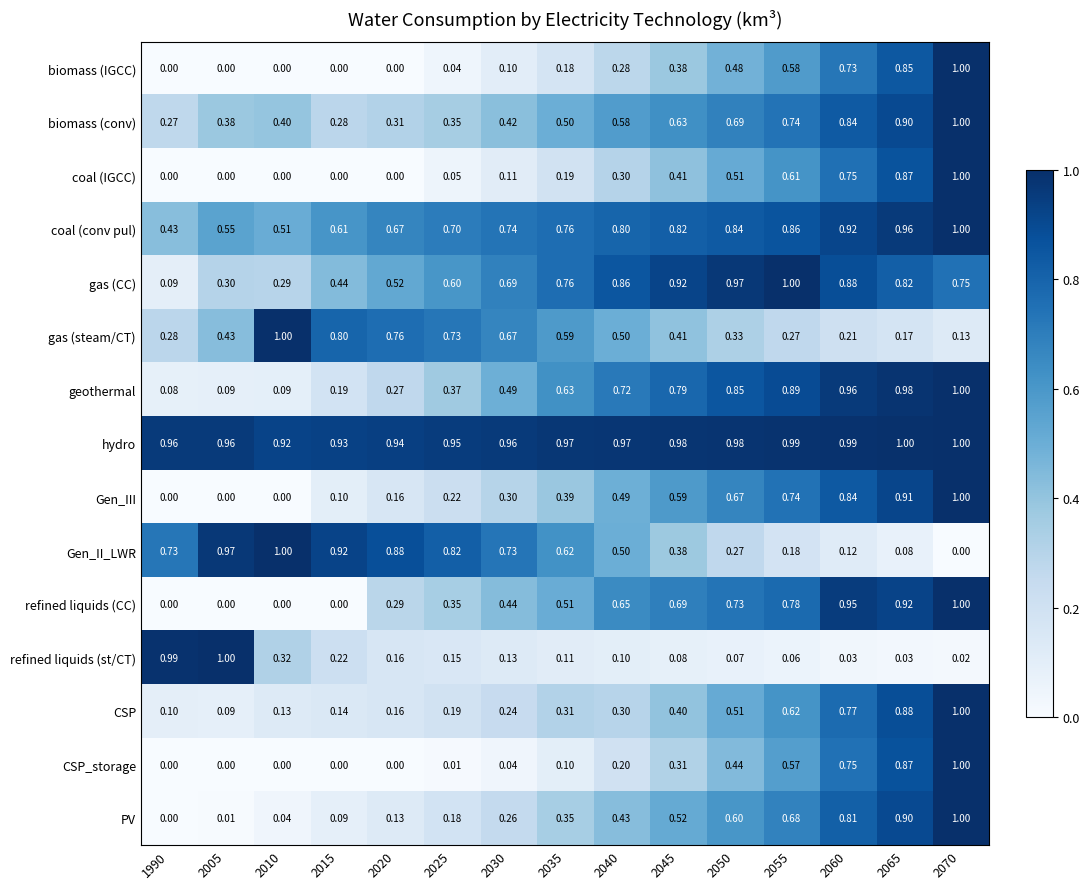

Which series has the largest total across all categories?

hydro